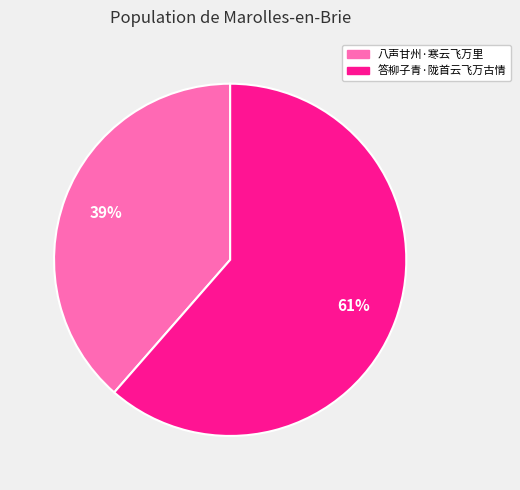

Rank the categories by value from highest to lowest.

答柳子青·陇首云飞万古情, 八声甘州·寒云飞万里